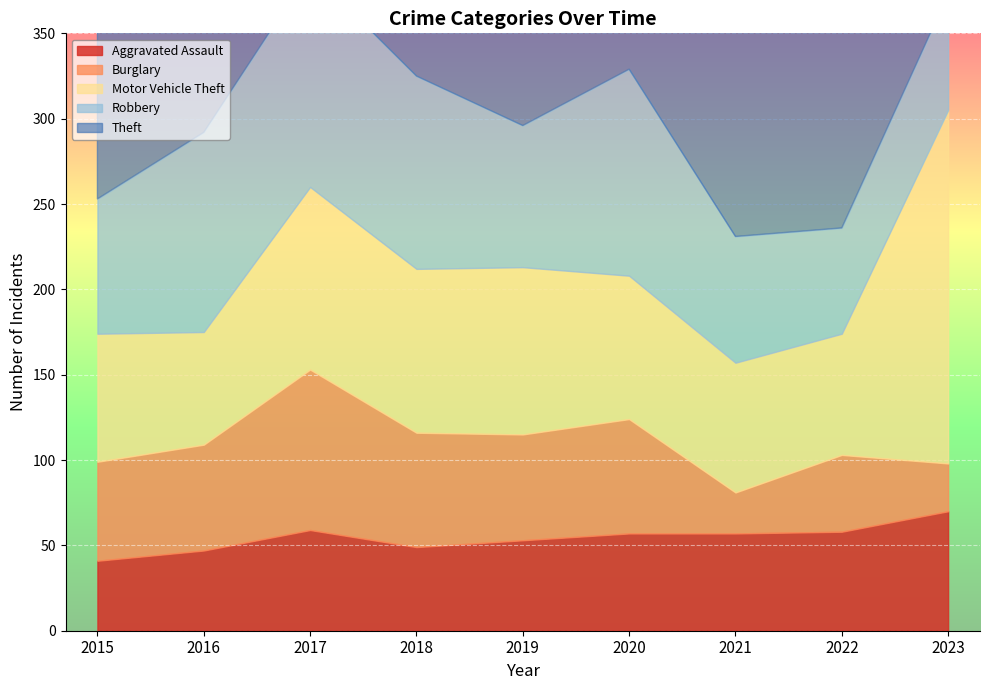

What is the average value of the Theft series?

231